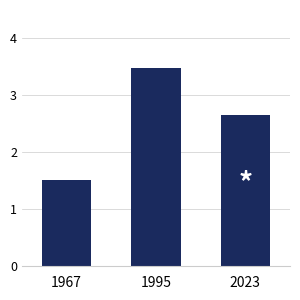

Reading left to right, transcribe all the data shown in this chart.

1.5	3.5	2.7